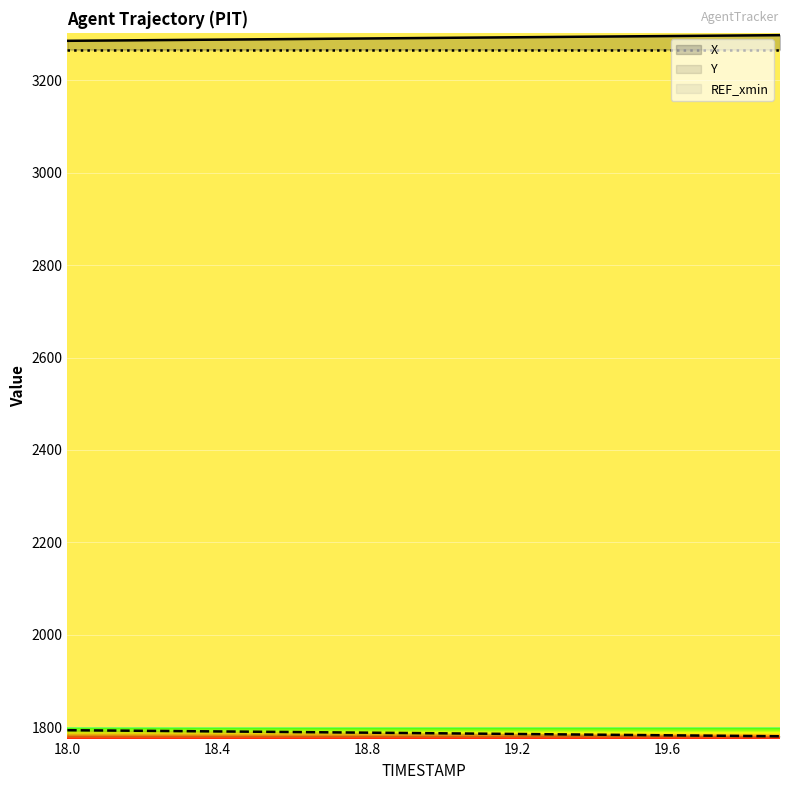

True or false: Y and X cross at least once.

False